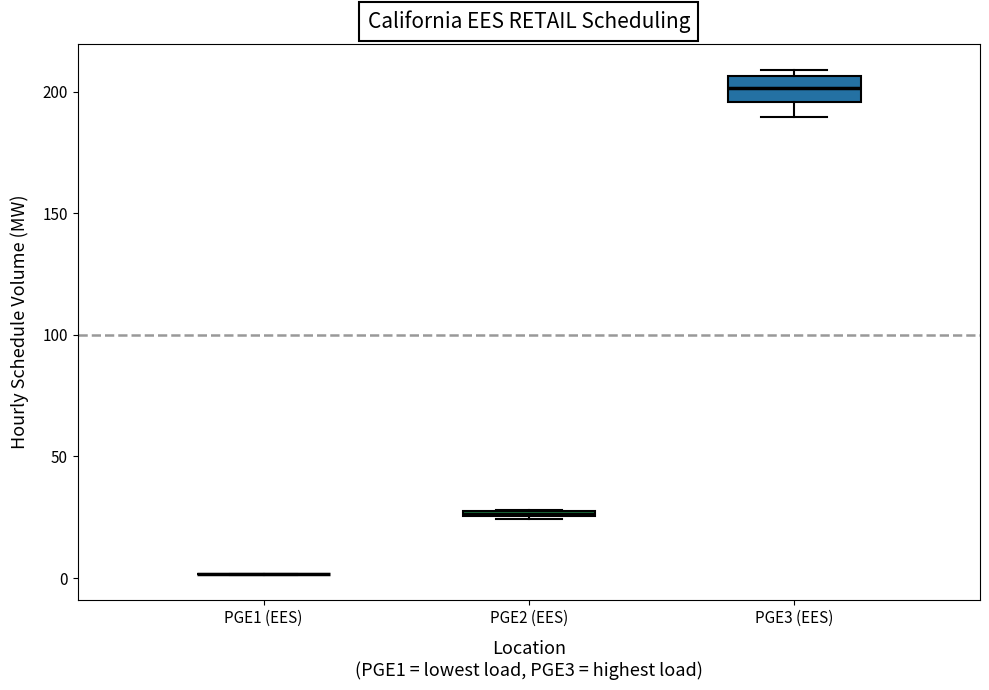

Where is the upper edge of the box for PGE2 (EES) on the y-axis? The values are not printed on the chart, so give them approximately, as read against the axis.

30